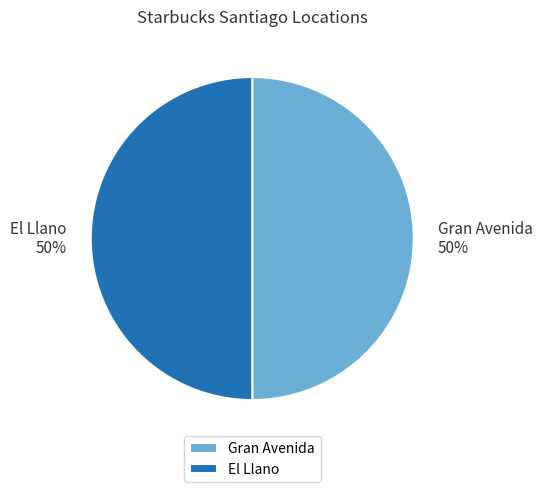

Approximately how many times larger is the value at El Llano compared to Gran Avenida?

1.0